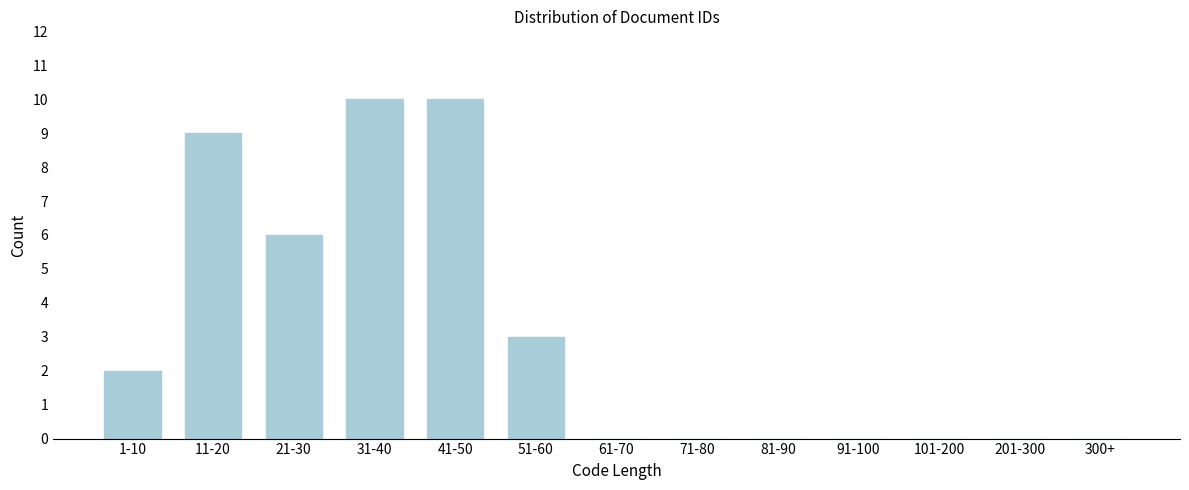

Reading left to right, extract all data points from this chart.

1-10=2	11-20=9	21-30=6	31-40=10	41-50=10	51-60=3	61-70=0	71-80=0	81-90=0	91-100=0	101-200=0	201-300=0	300+=0